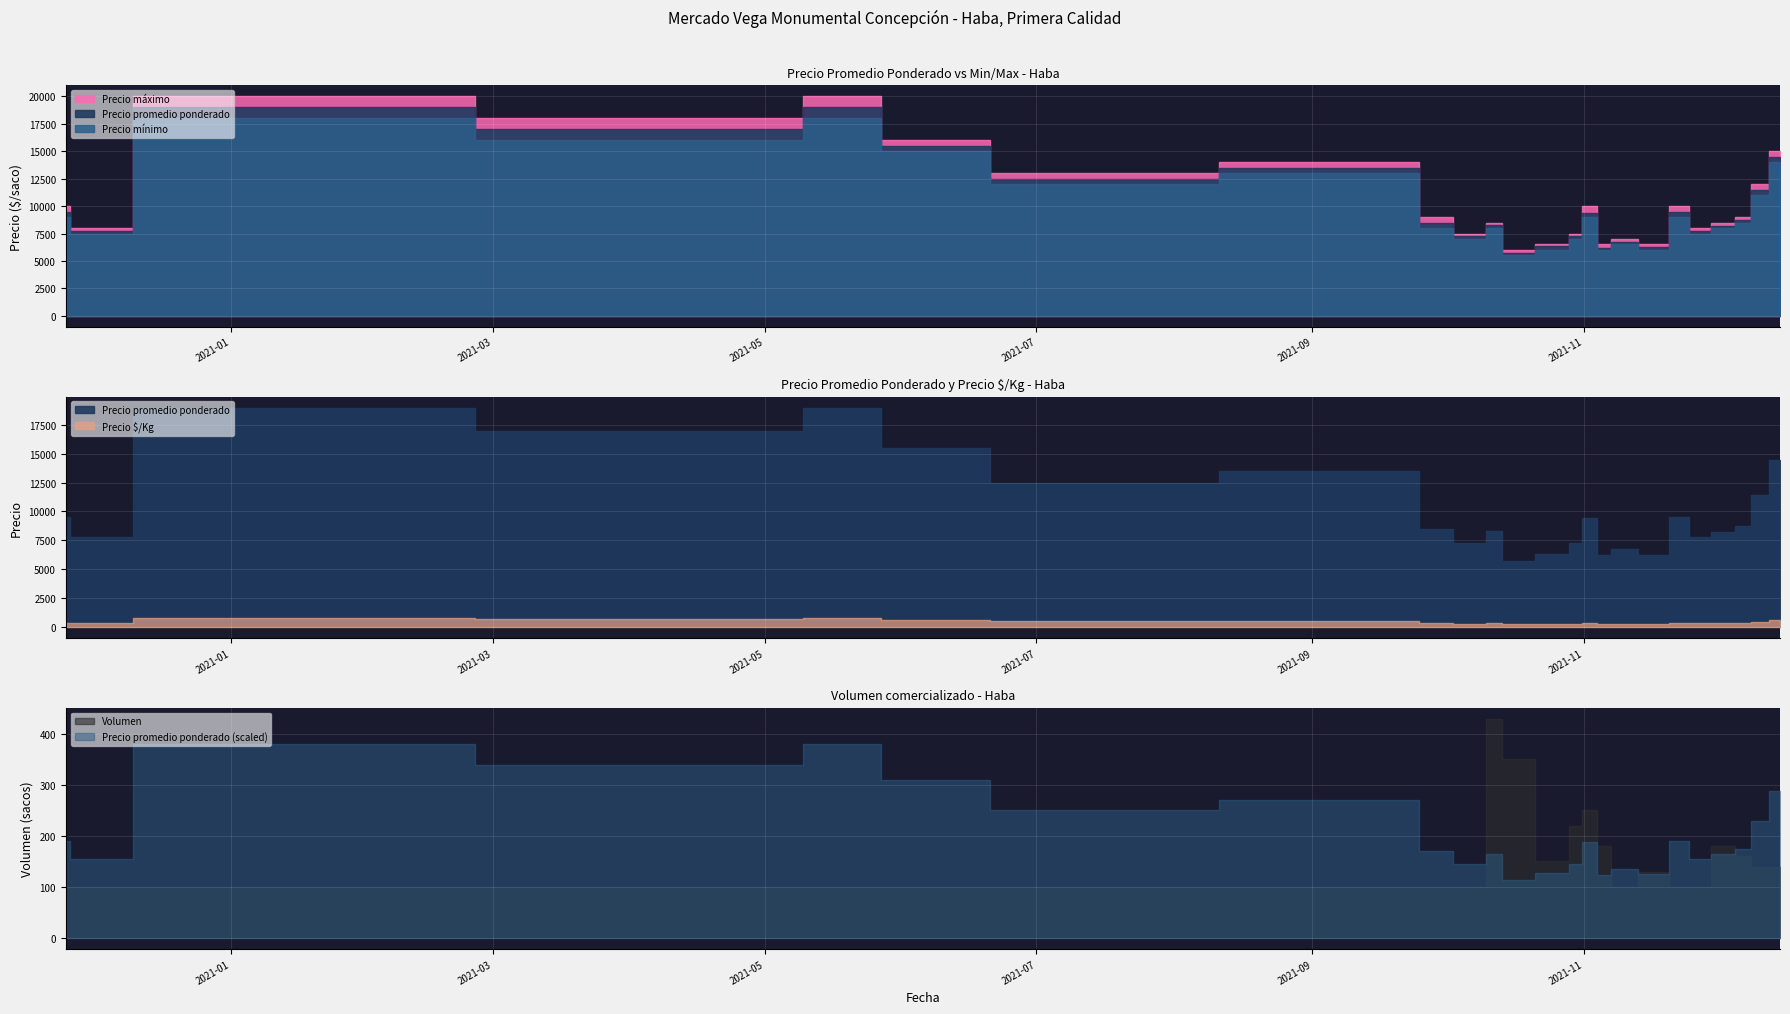

Is it true that Precio promedio ponderado equals 24192 at 2021-06-04?

False